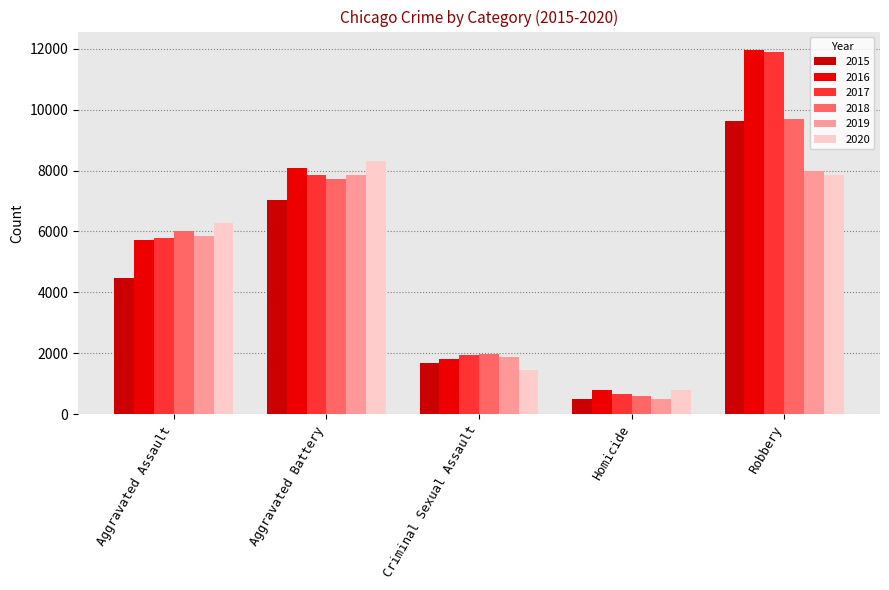

Which series has the widest spread of values?

2017